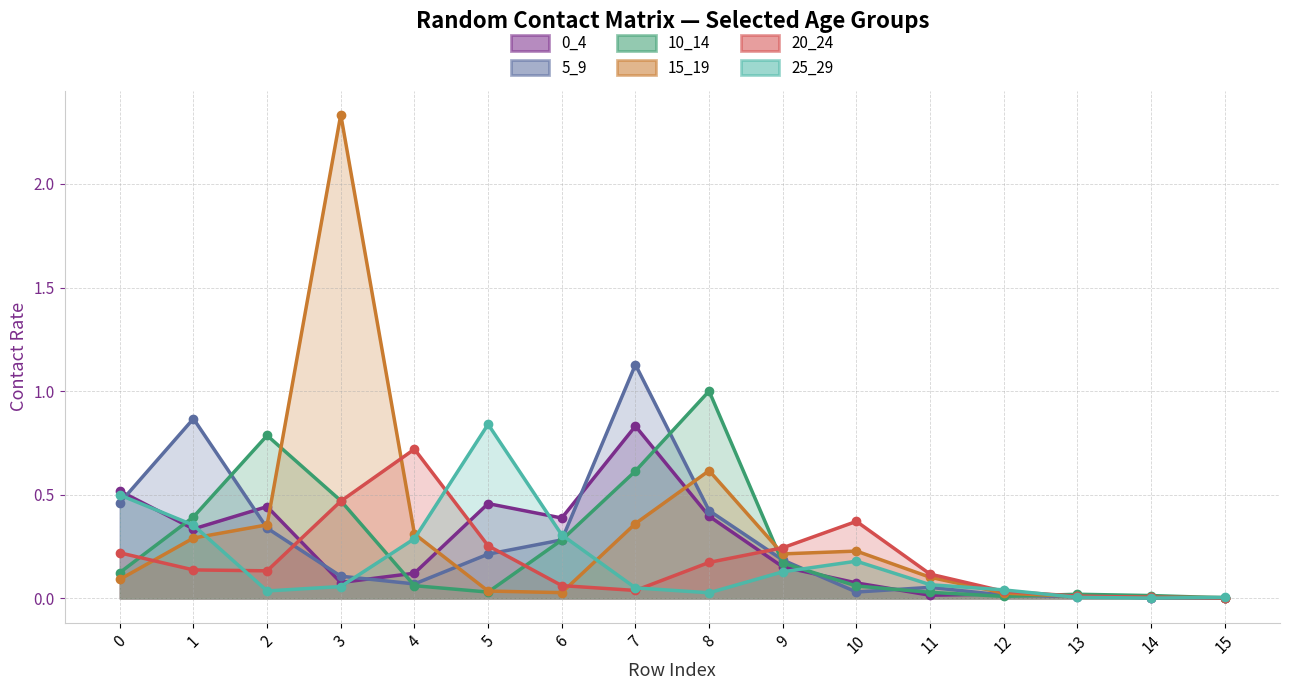

True or false: 15_19 (line) has more than 2 points higher than both neighbors.

True